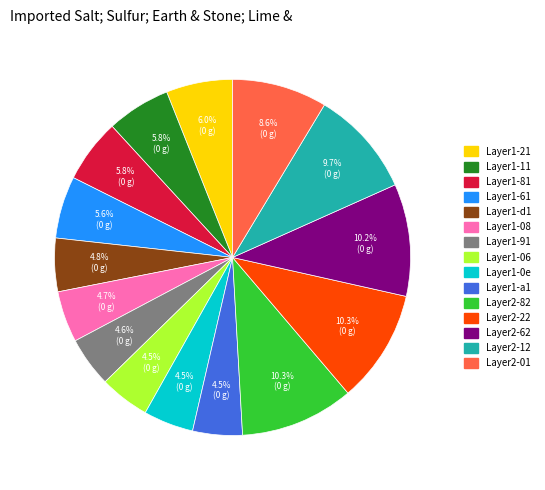

Is there any slice that represents more than half of the pie?

No